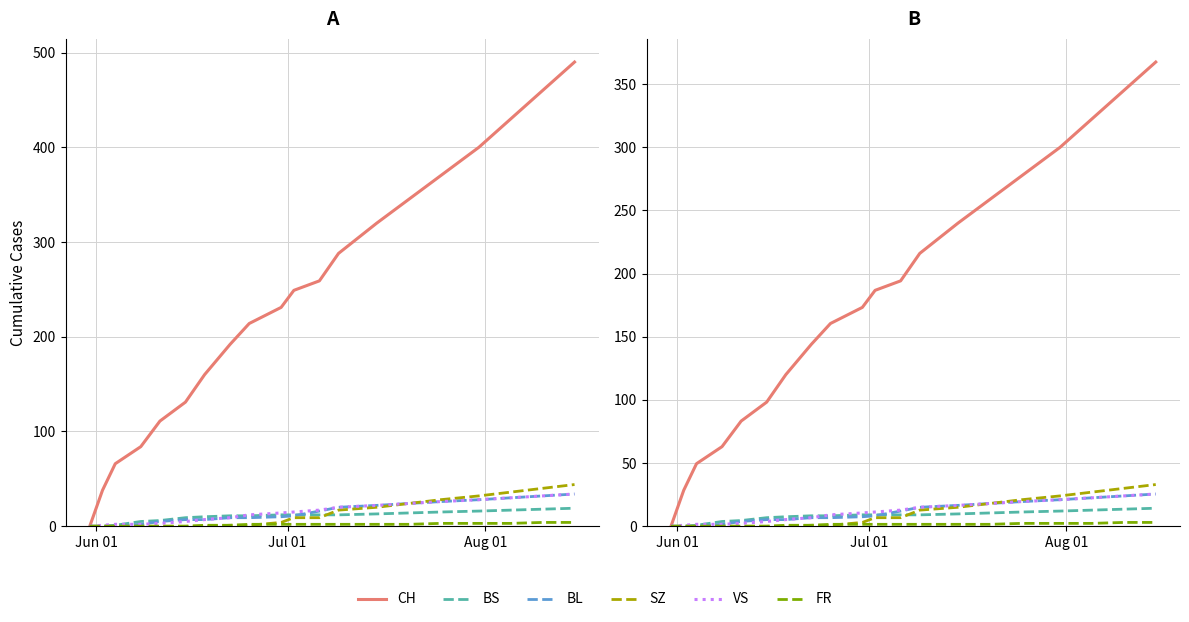

How many values in the VS series exceed 11?

10